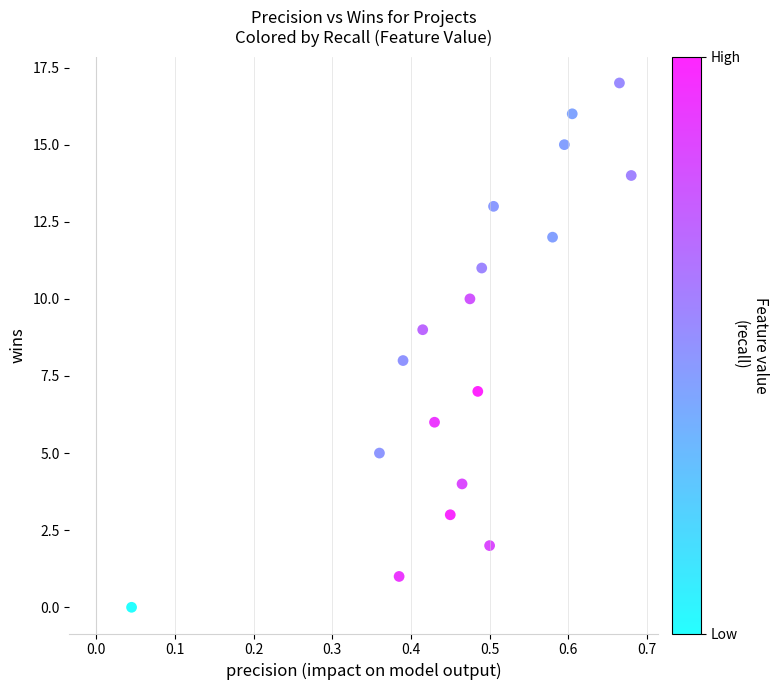

What is the range of Y values (max minus min)?

17